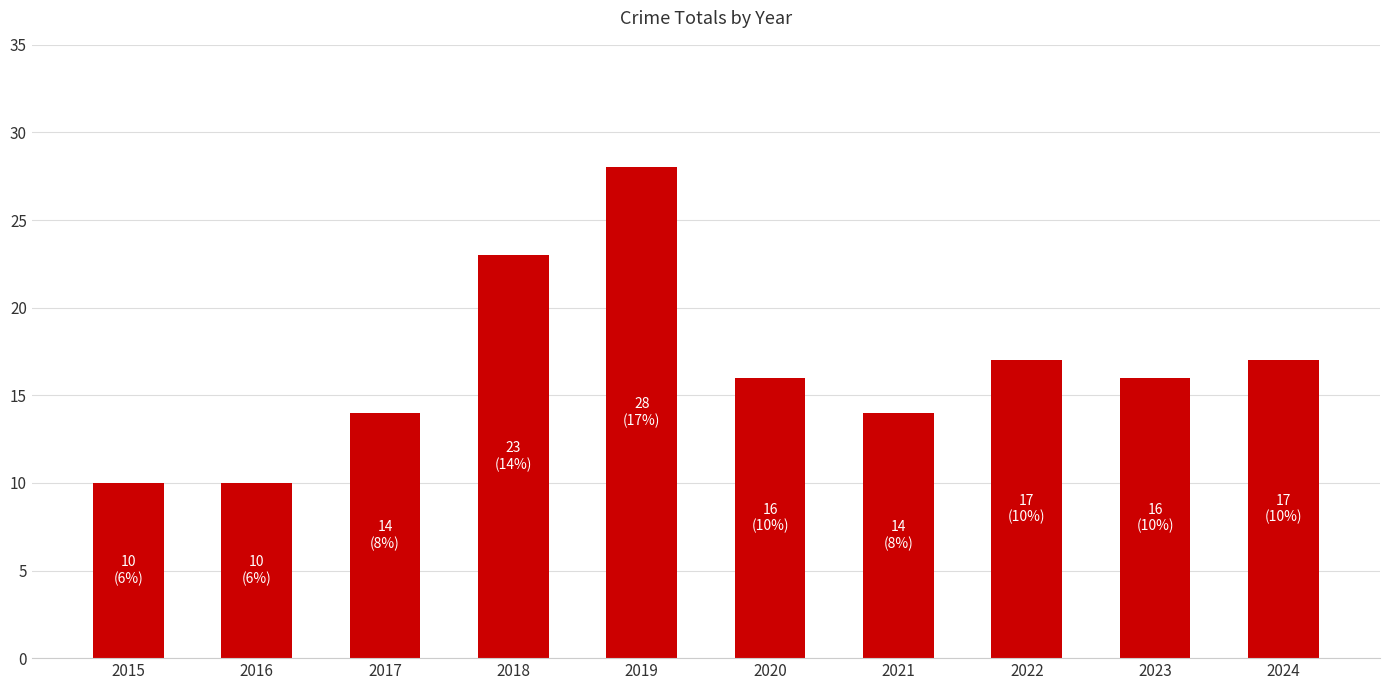

Reading right to left, list all the values displayed in this chart.

17	16	17	14	16	28	23	14	10	10